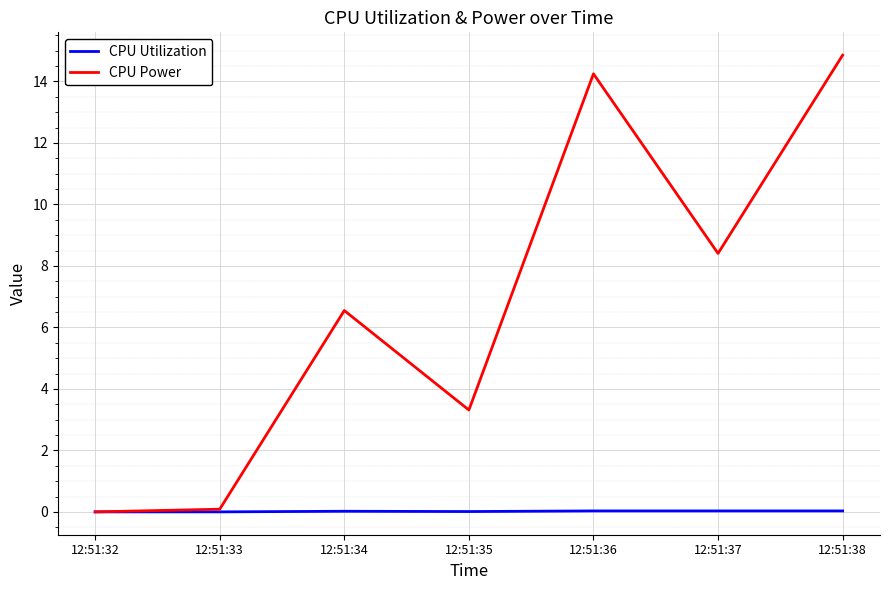

How many series are shown in this chart?

2